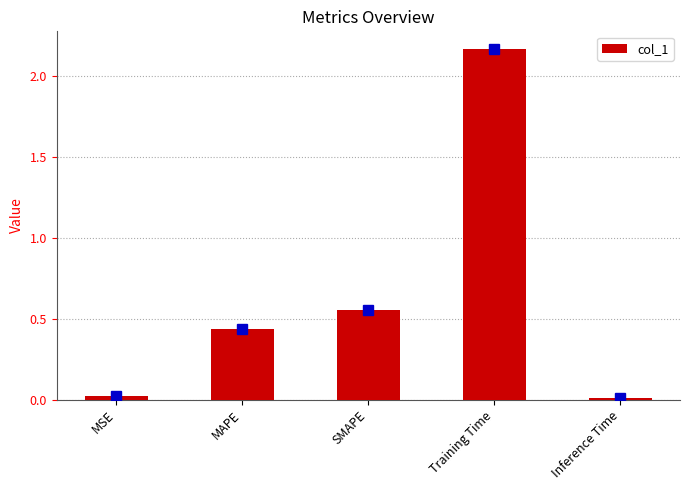

What is the label of the 1st bar from the right?

Inference Time